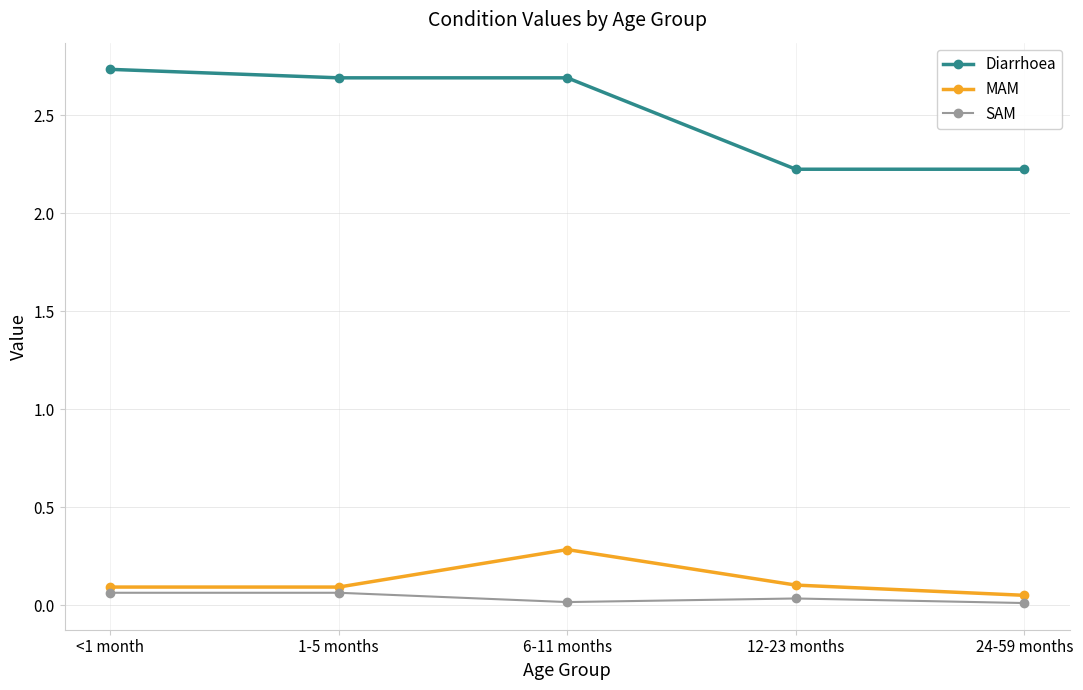

At which label does MAM reach its peak?

6-11 months